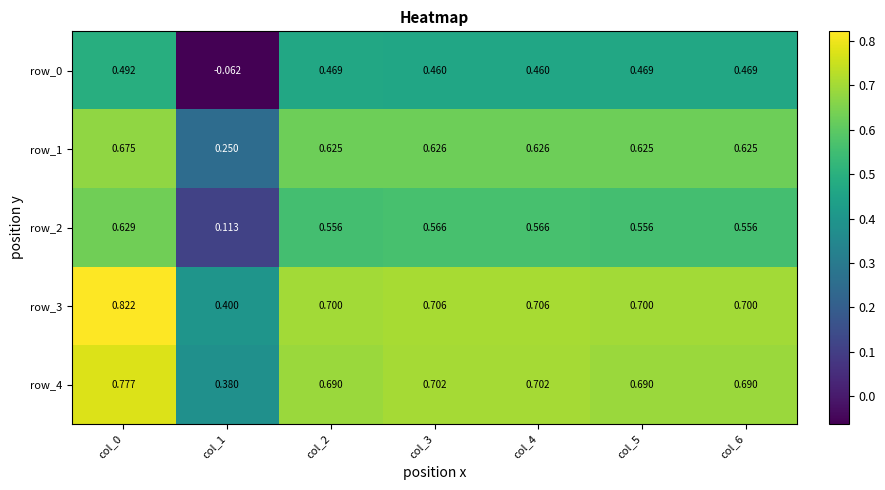

Which category has the highest value across all series?

col_0